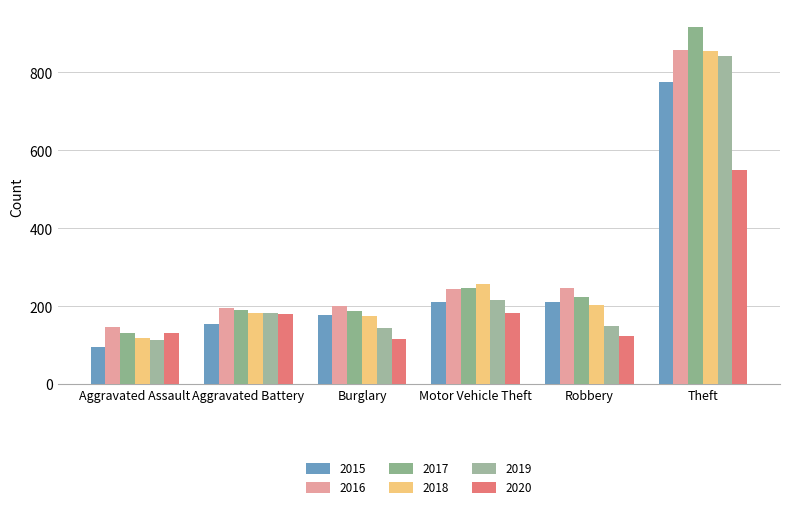

The 2016 series shows 196 at Aggravated Battery. True or false?

True